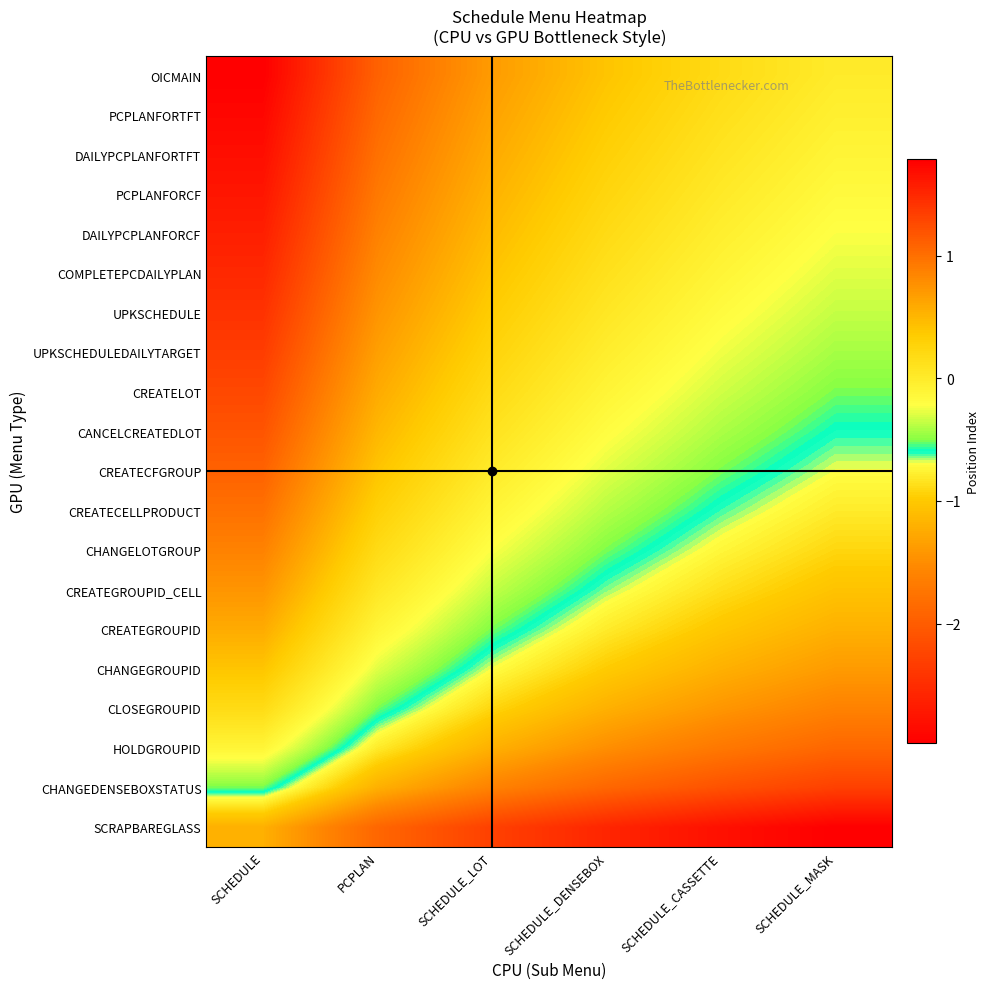

At SCHEDULE, list the series in order from largest to smallest.

OICMAIN, PCPLANFORTFT, DAILYPCPLANFORTFT, PCPLANFORCF, DAILYPCPLANFORCF, COMPLETEPCDAILYPLAN, UPKSCHEDULE, UPKSCHEDULEDAILYTARGET, CREATELOT, CANCELCREATEDLOT, CREATECFGROUP, CREATECELLPRODUCT, CHANGELOTGROUP, CREATEGROUPID_CELL, CREATEGROUPID, CHANGEGROUPID, CLOSEGROUPID, HOLDGROUPID, CHANGEDENSEBOXSTATUS, SCRAPBAREGLASS